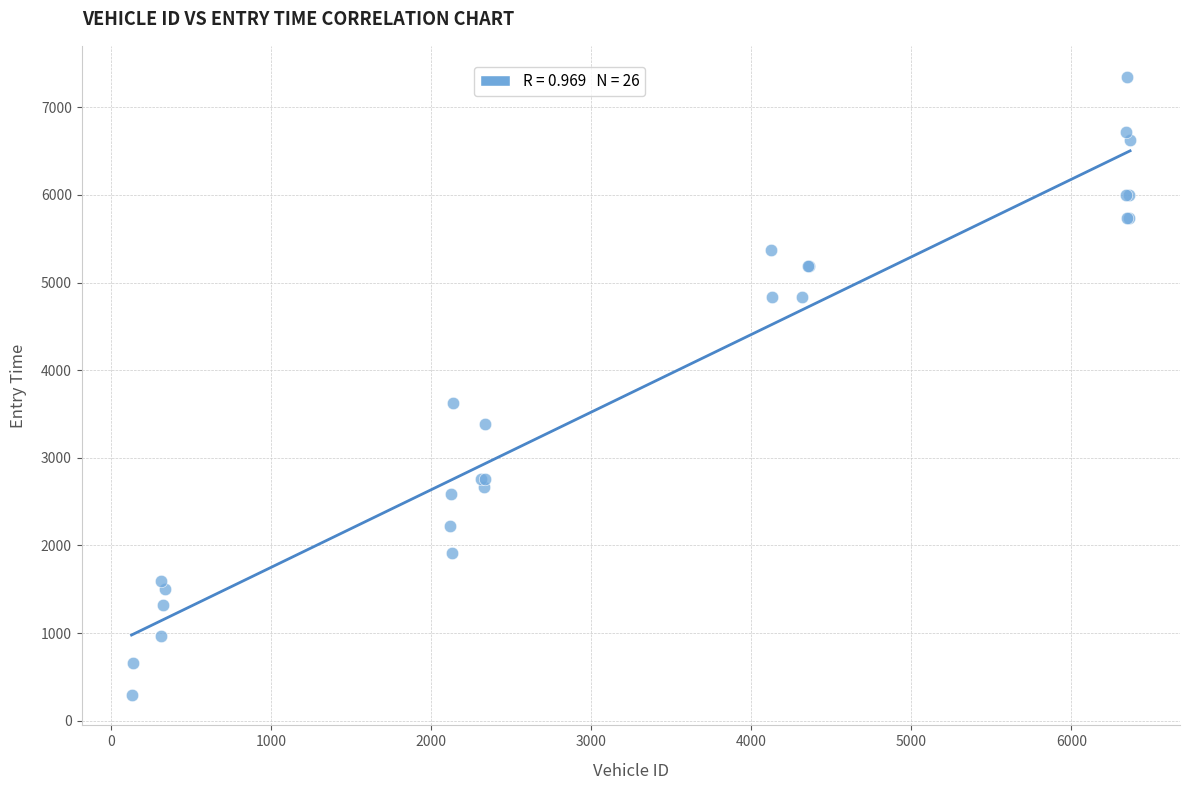

What Y value in the scatter plot is closest to 3823?

3630.4